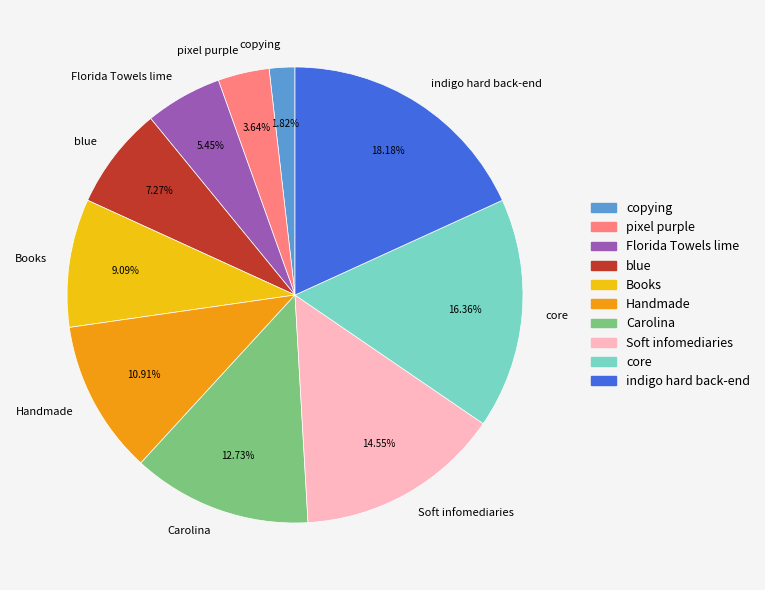

Between core and Books, which is larger?

core